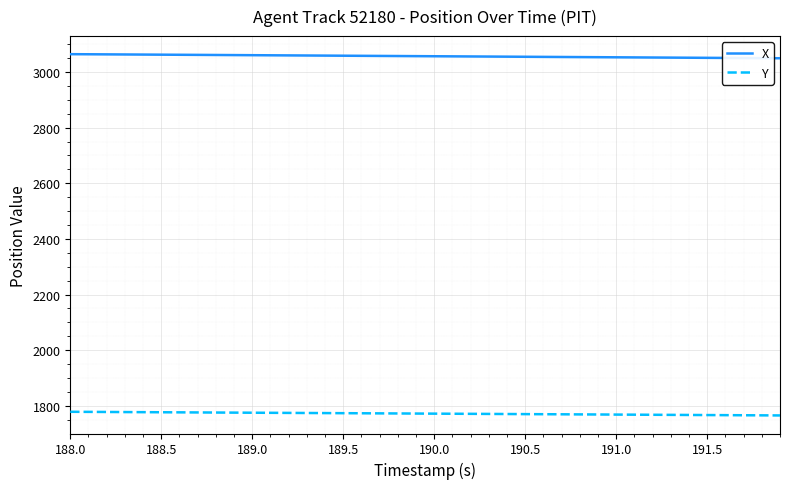

List the series in order of their peak value, lowest first.

Y, X